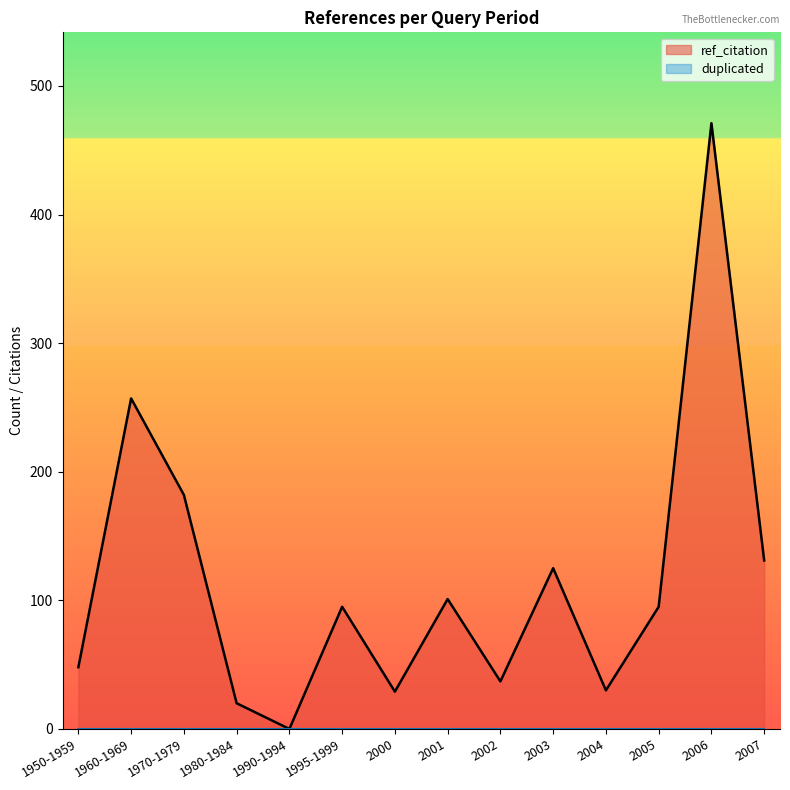

Does the chart have visible grid lines?

No